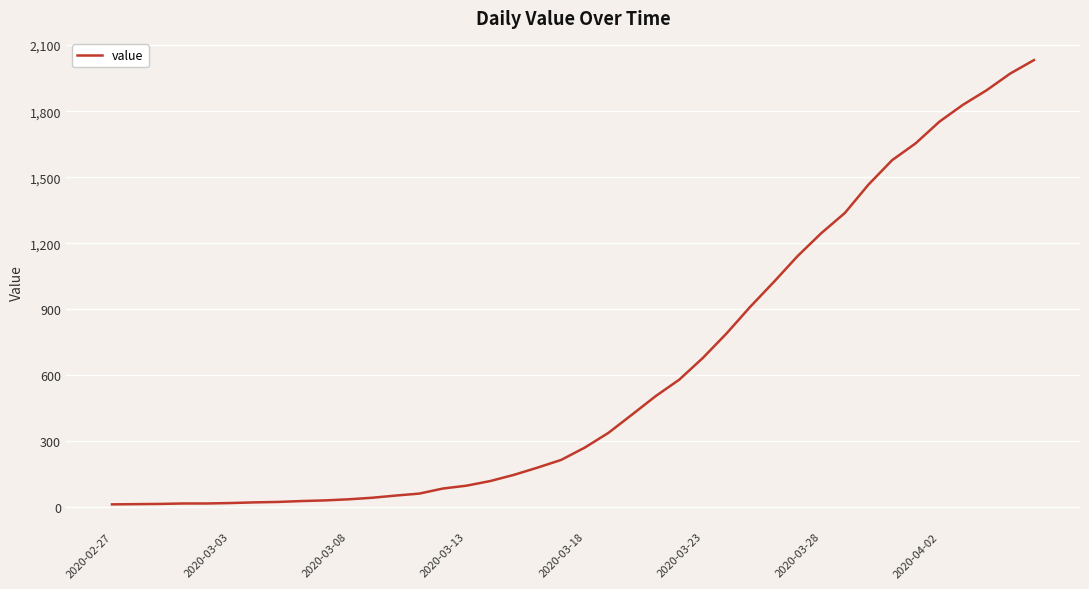

What is the difference between the maximum and minimum values?

2019